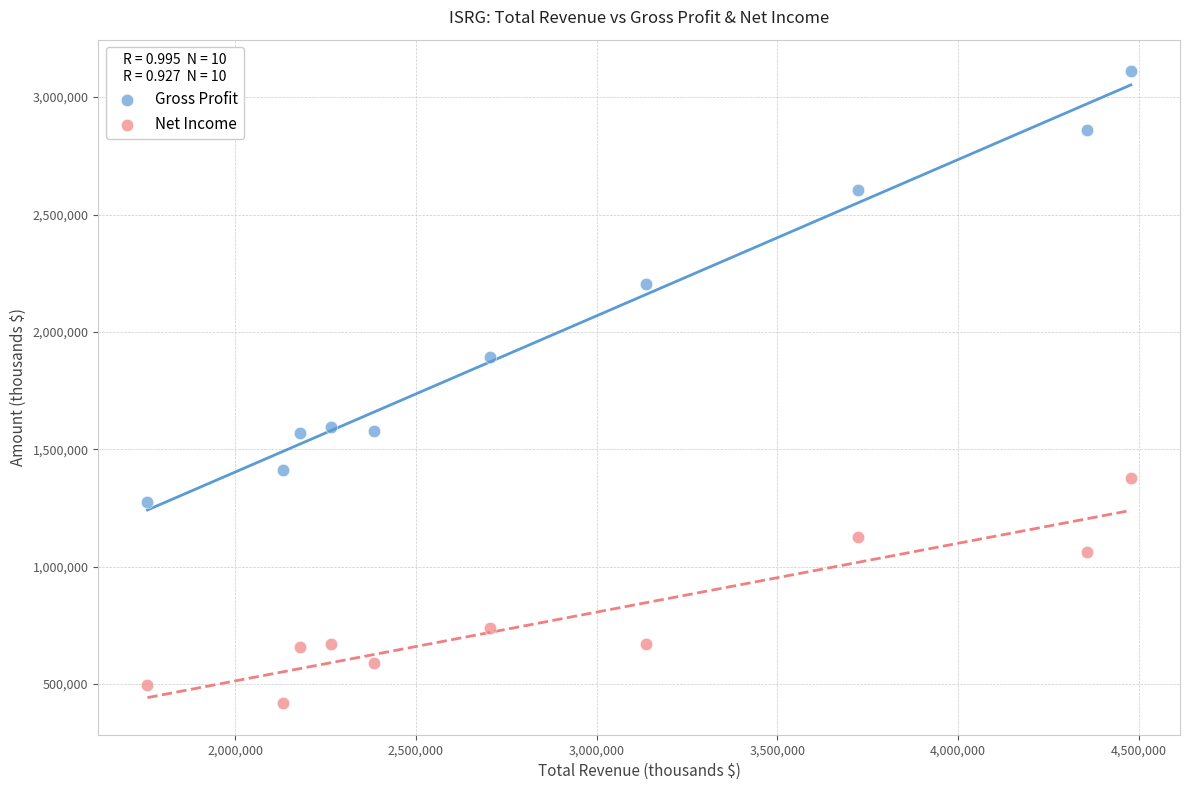

What are all the series names shown in the legend?

Gross Profit, Net Income